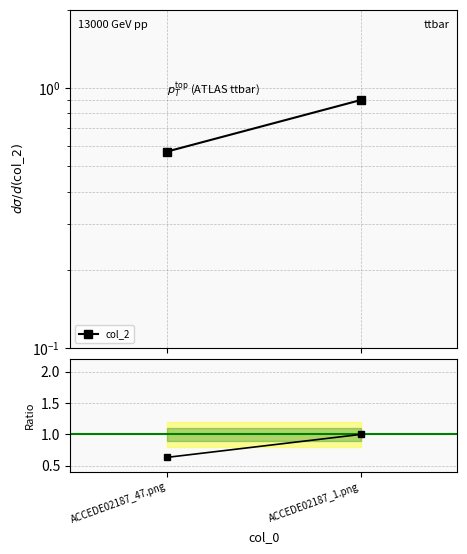

Reading left to right, what are all the values shown in this chart?

col_2: 0.6	0.9
col_2 ratio: 0.6	1.0